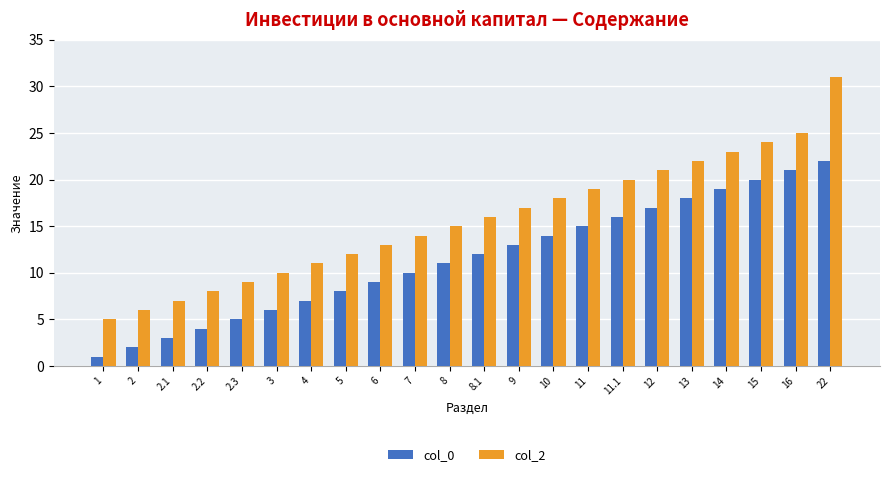

What is the value of the col_0 bar at the 4th from the left?

4